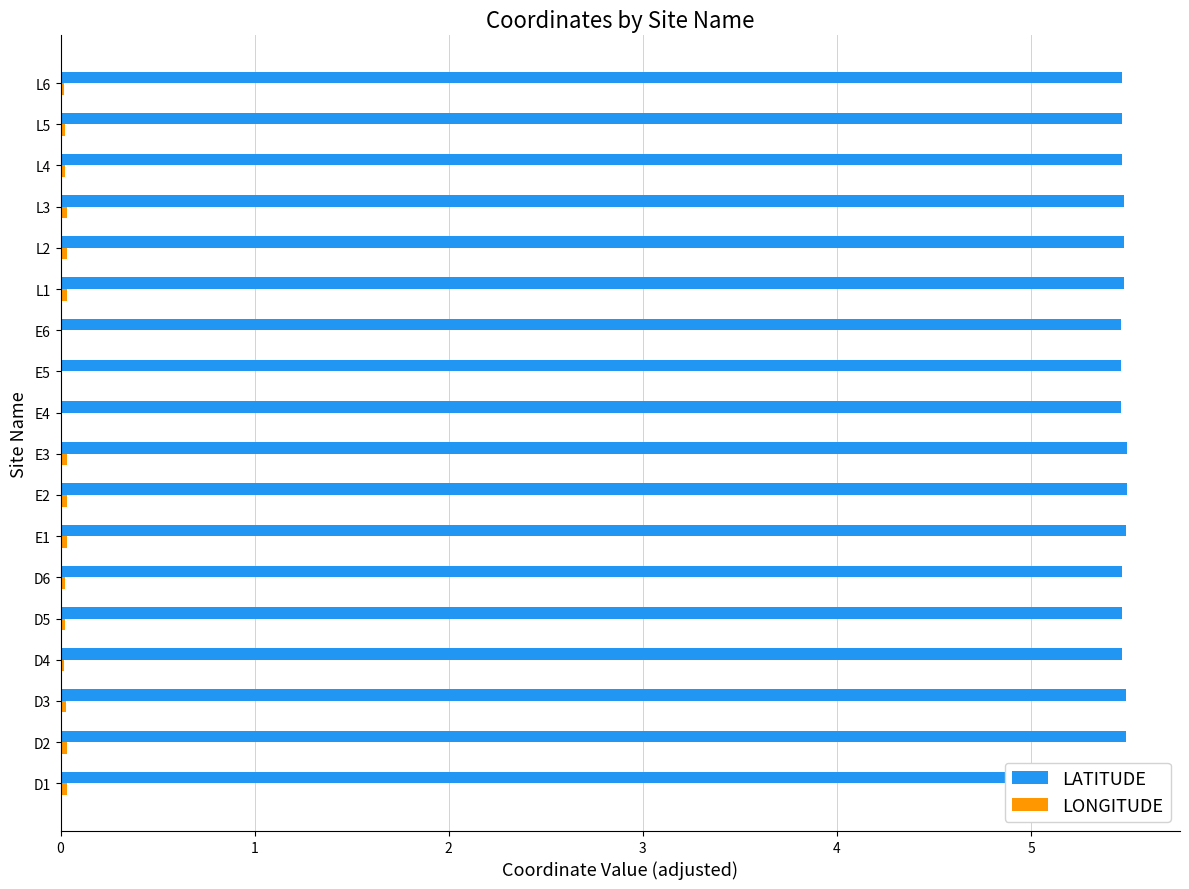

True or false: LATITUDE has a value of 5.5 at E5.

True